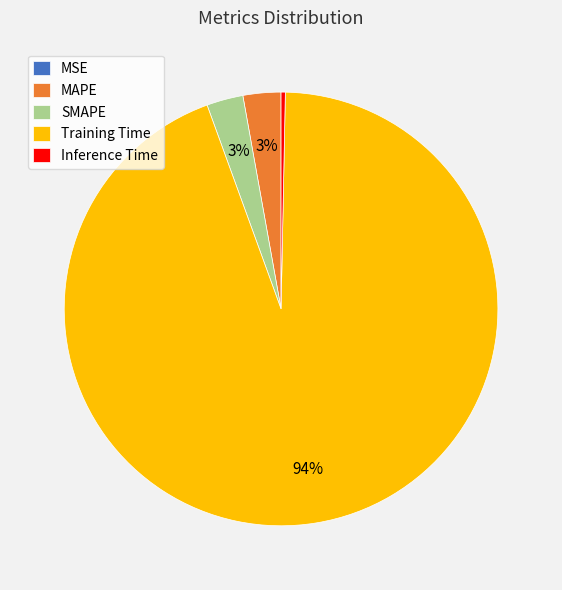

Which has a higher value, Training Time or Inference Time?

Training Time